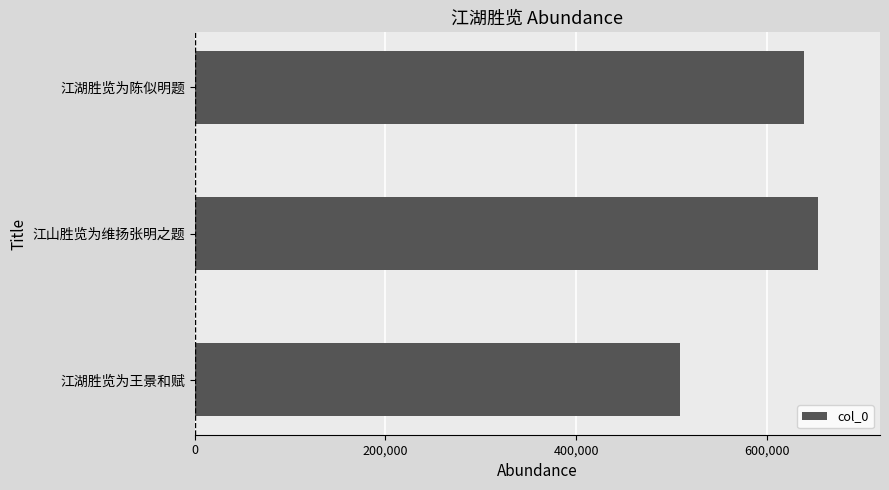

How many values are between 508722 and 653706?

3